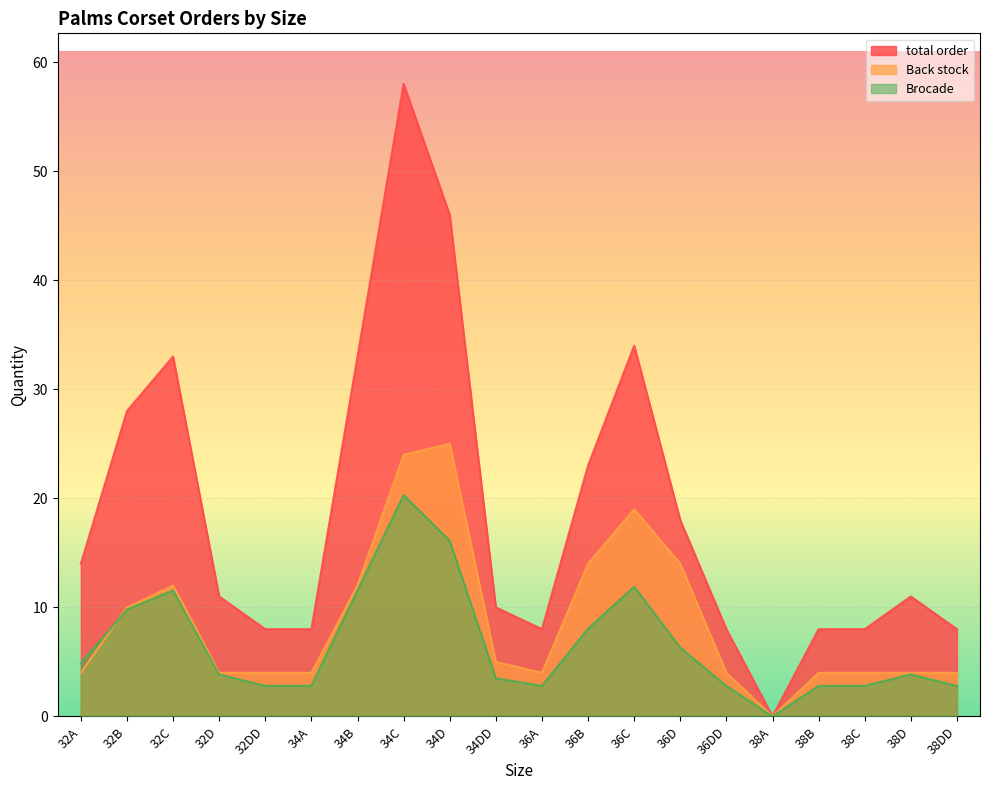

What is the maximum value for Back stock?

25.0